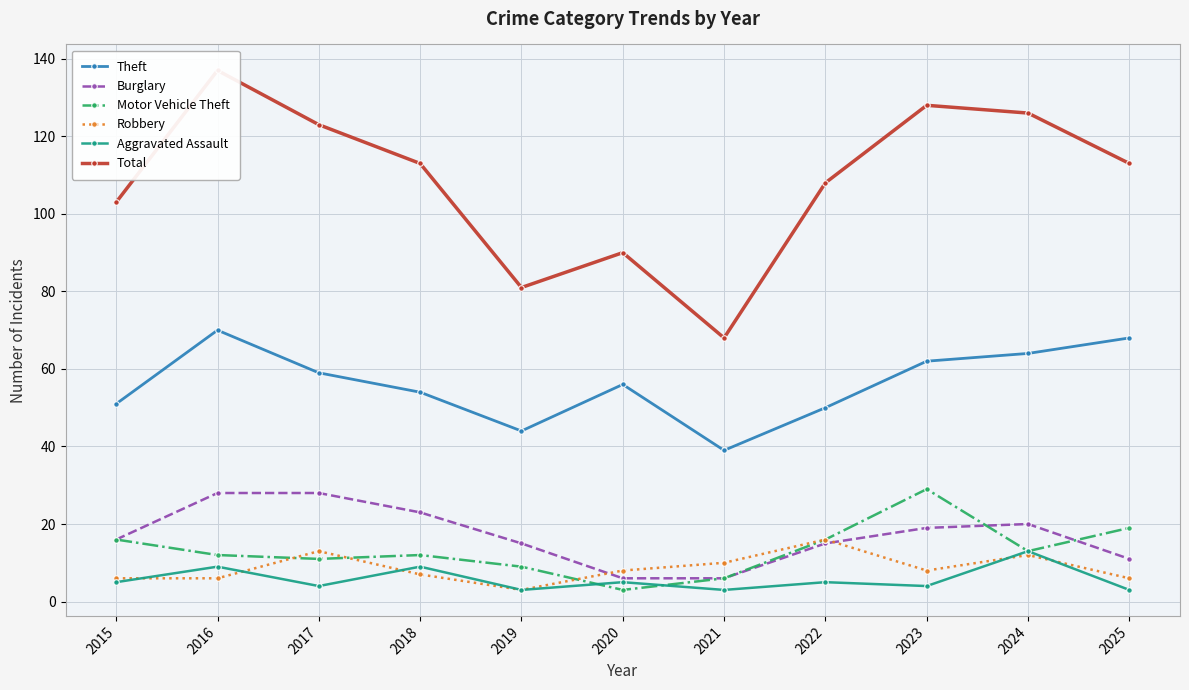

Does the chart have visible grid lines?

Yes